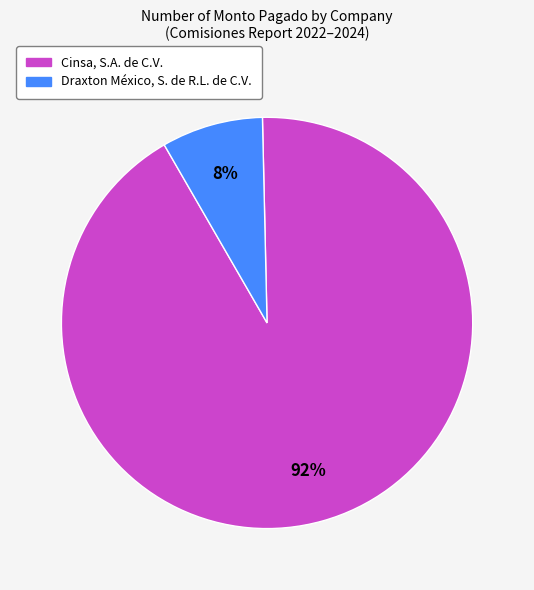

Which category has the smallest portion of the pie?

Draxton México, S. de R.L. de C.V.